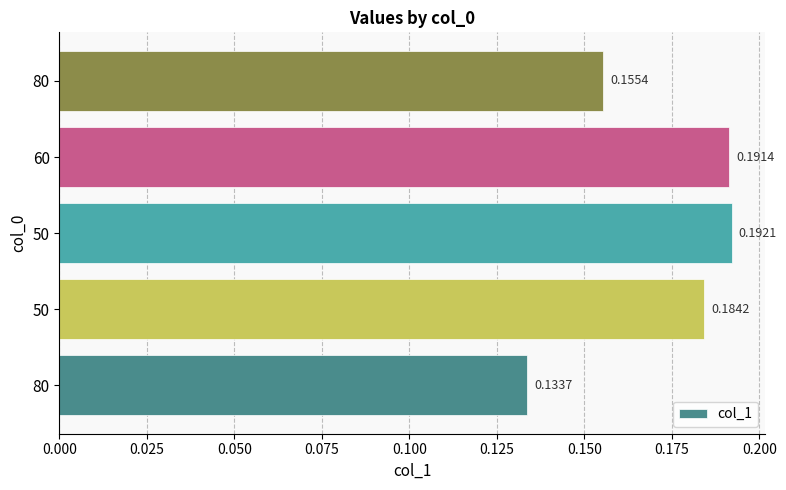

Does the chart contain any negative values?

No